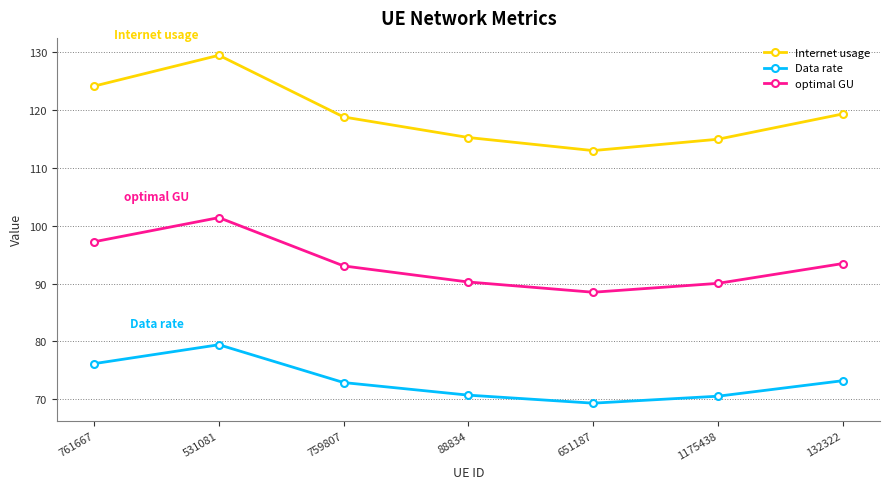

What is the total value across all series at 651187?

270.8